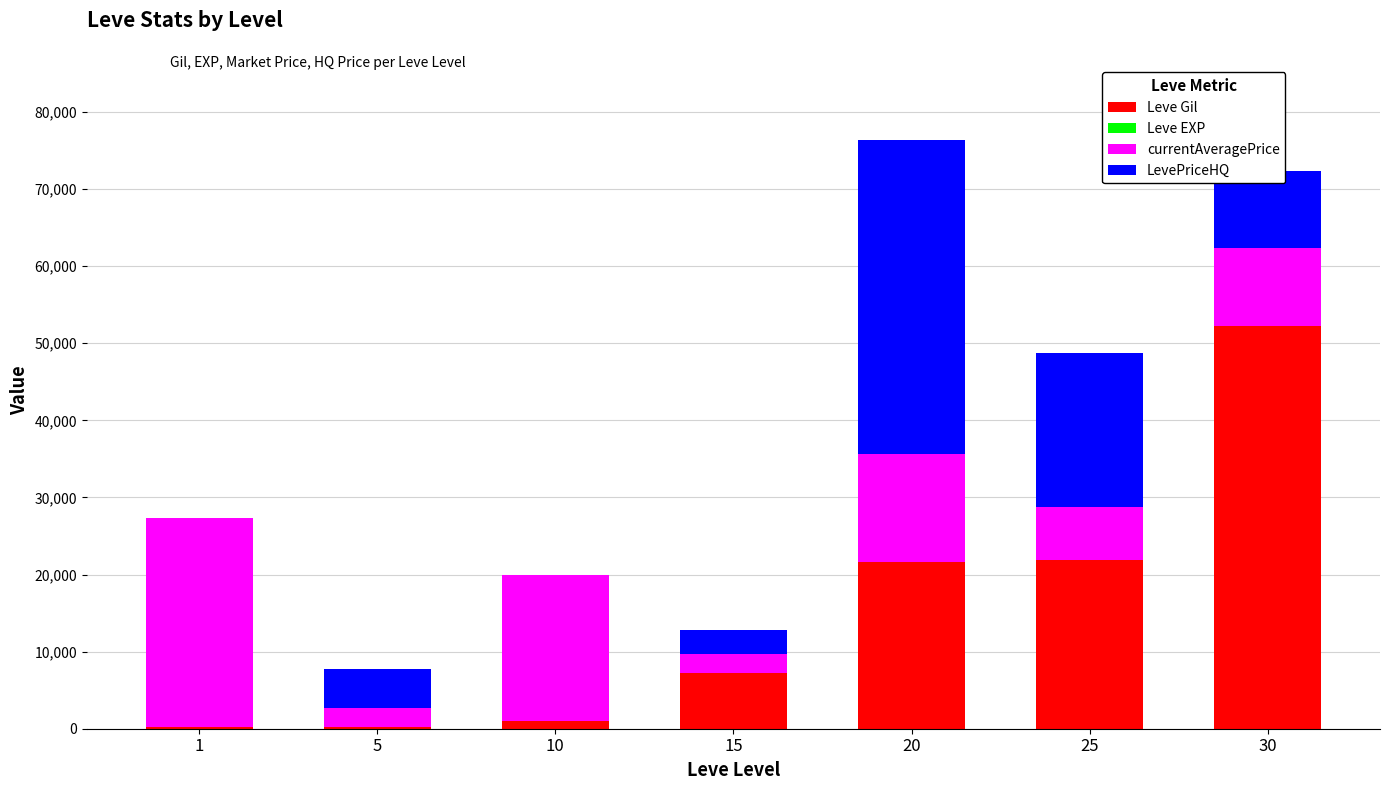

What is the sum of all Leve Gil values?

104190